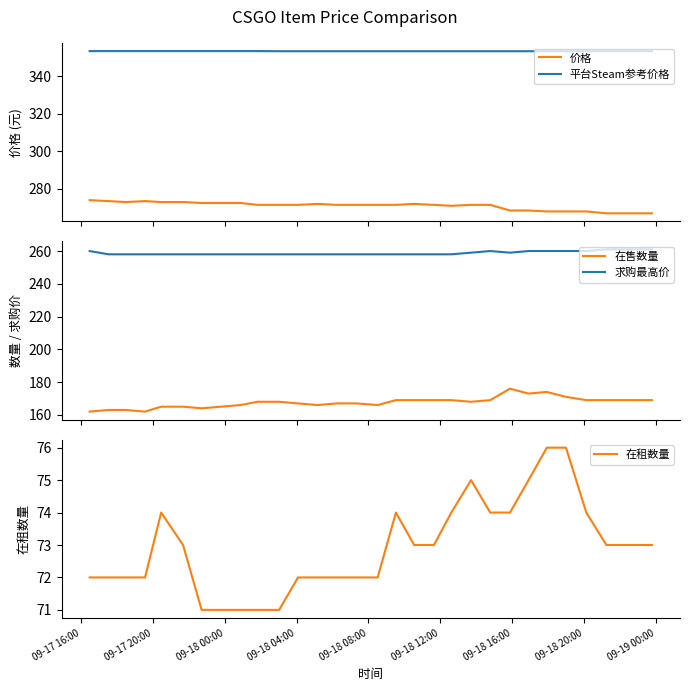

What is the maximum value for 价格?

274.0